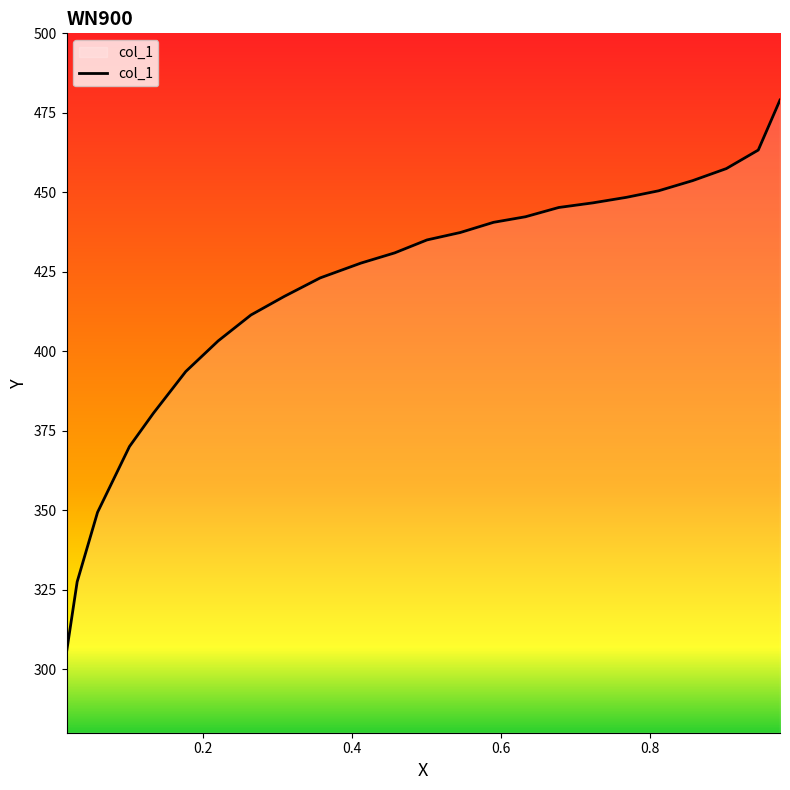

What is the difference between the maximum and minimum values?

173.7